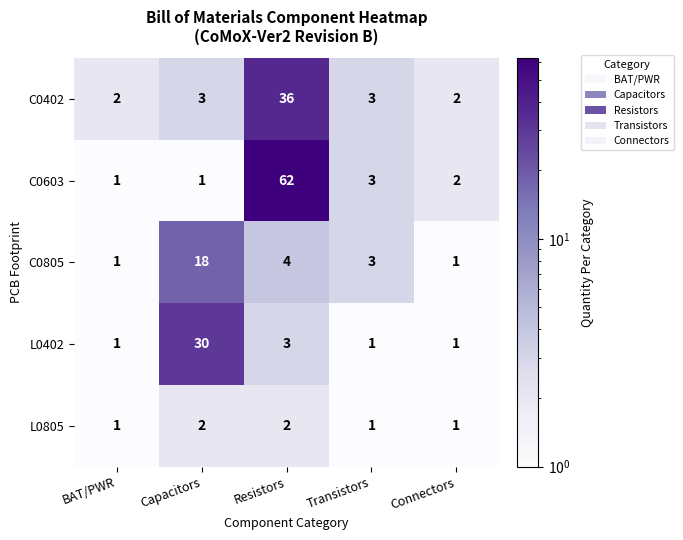

At which label is C0805 closest to 9?

Resistors